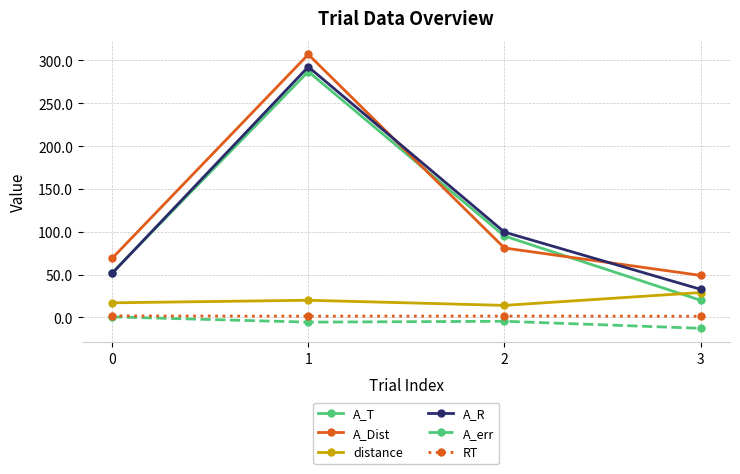

Where is the first local minimum for A_err?

1